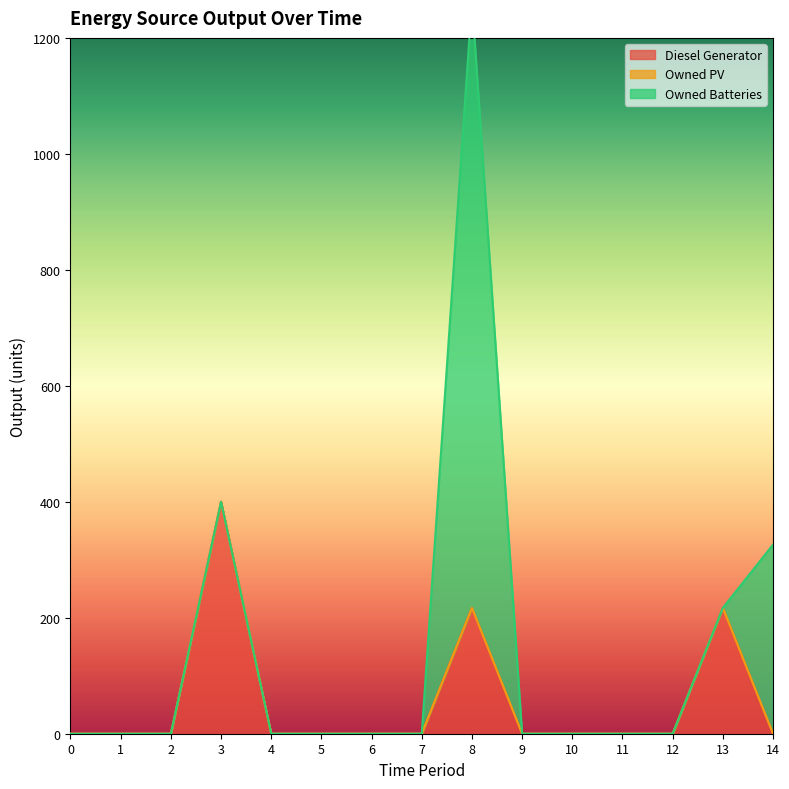

Reading left to right, extract all data points from this chart.

Diesel Generator: 0	0	0	400	0	0	0	0	217	0	0	0	0	217	0
Owned PV: 0	0	0	0	0	0	0	0	0	0	0	0	0	0	0
Owned Batteries: 0	0	0	0	0	0	0	0	1048	0	0	0	0	0	326